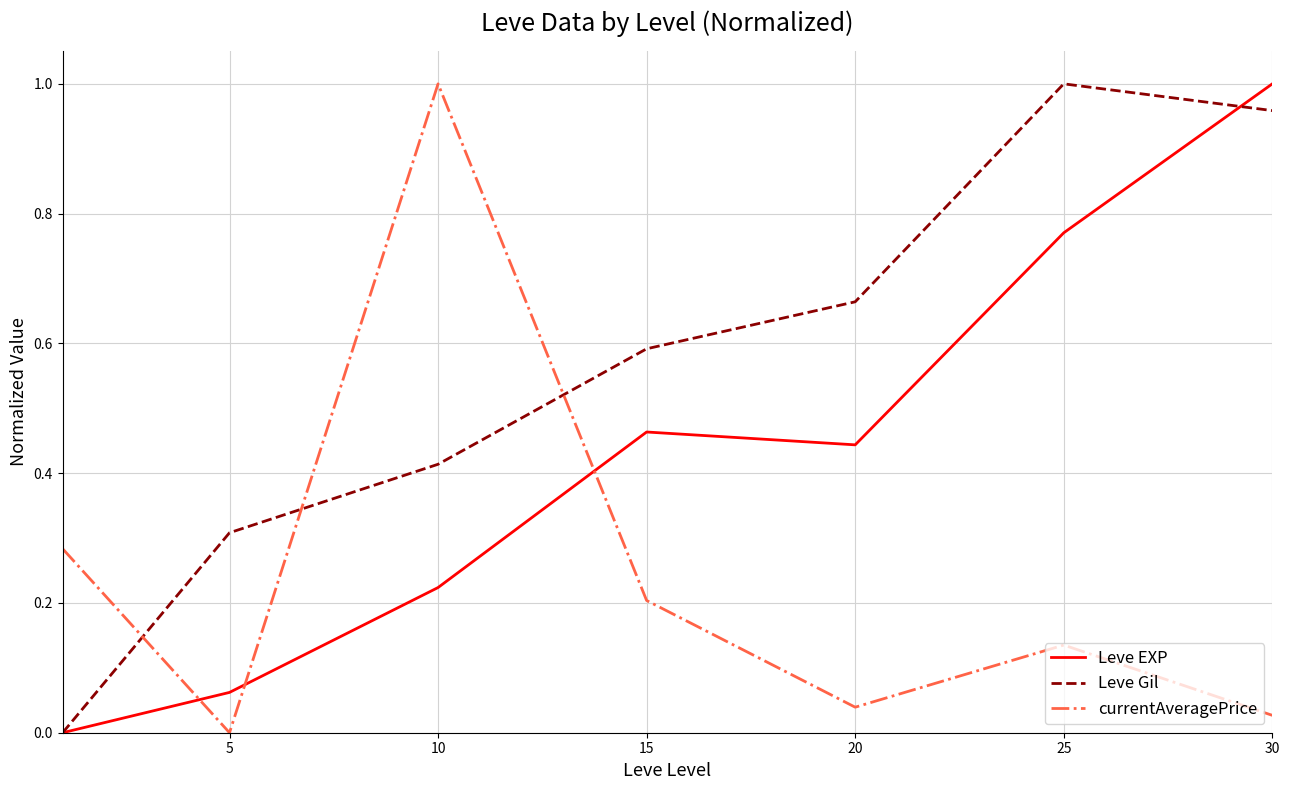

Rank the series by their average value, from highest to lowest.

Leve Gil, Leve EXP, currentAveragePrice